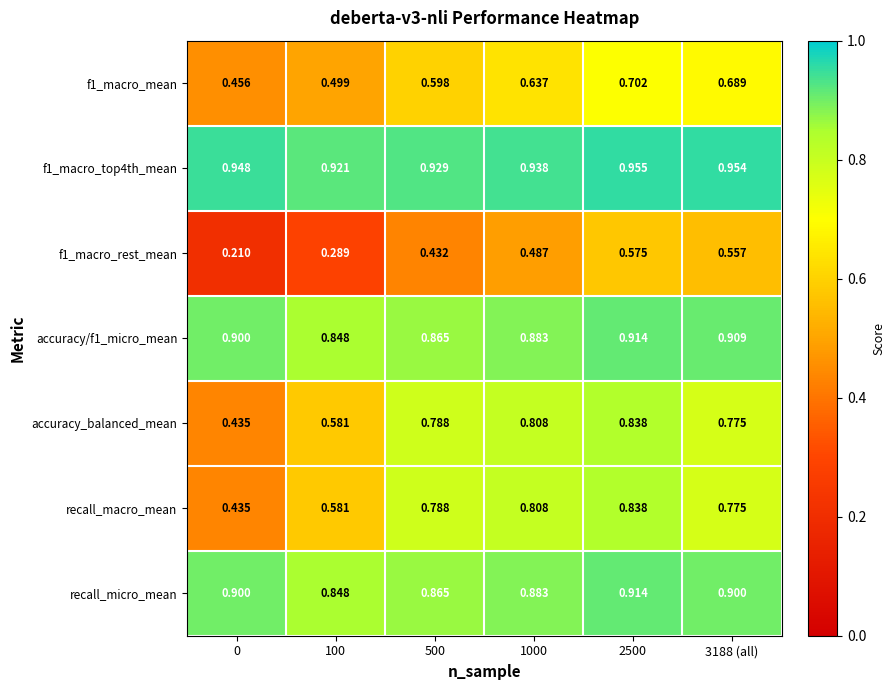

Is the value of recall_micro_mean at 3188 (all) greater than the value of f1_macro_rest_mean at 2500?

Yes